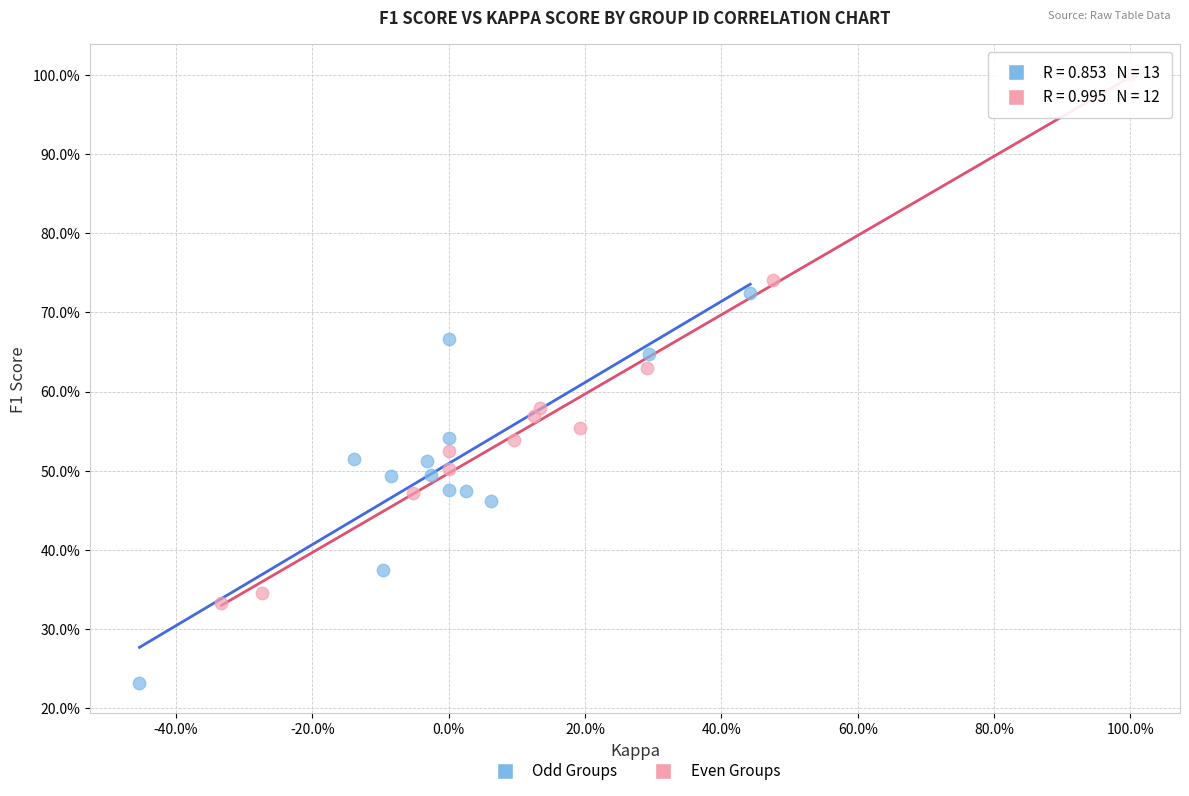

What are all the series names shown in the legend?

Odd Groups, Even Groups